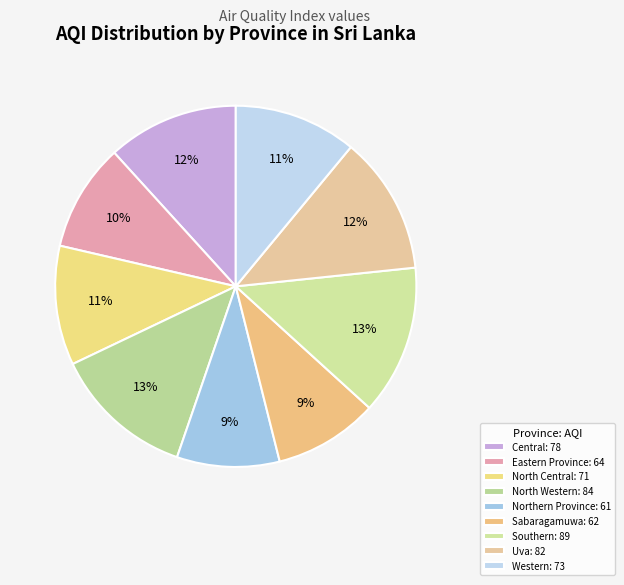

Which slice is the smallest?

Northern Province